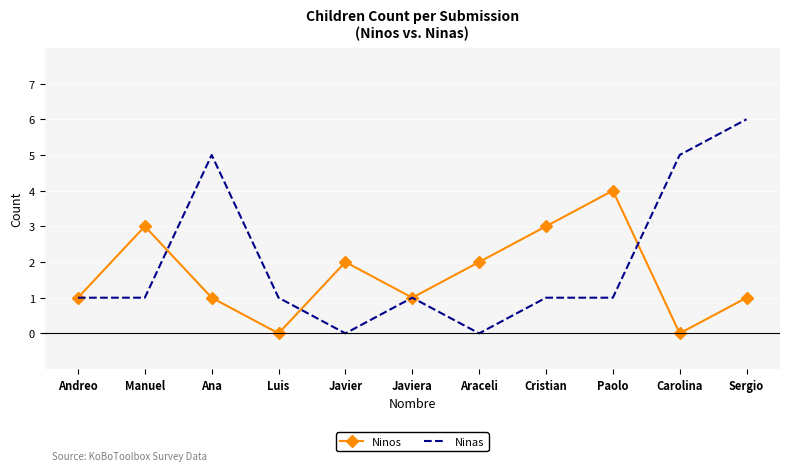

How many categories are shown in the chart?

11